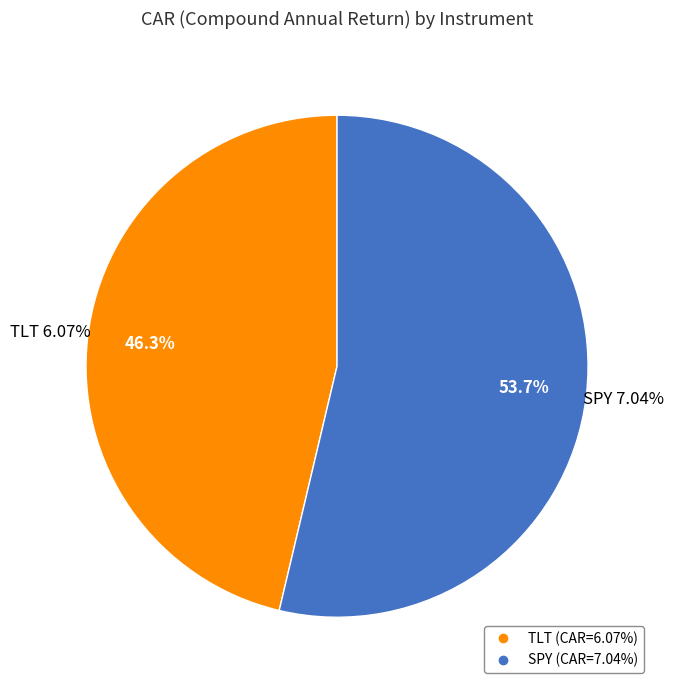

What portion of the pie excludes TLT?

53.7%